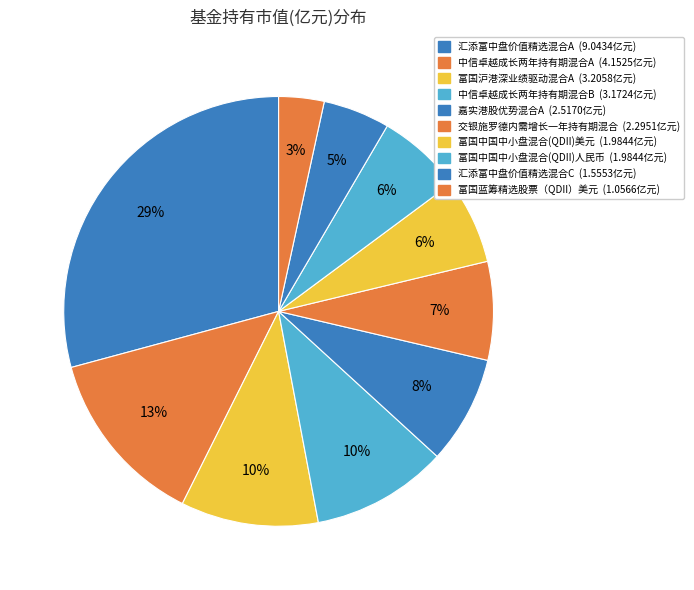

How many slices are in this pie chart?

10